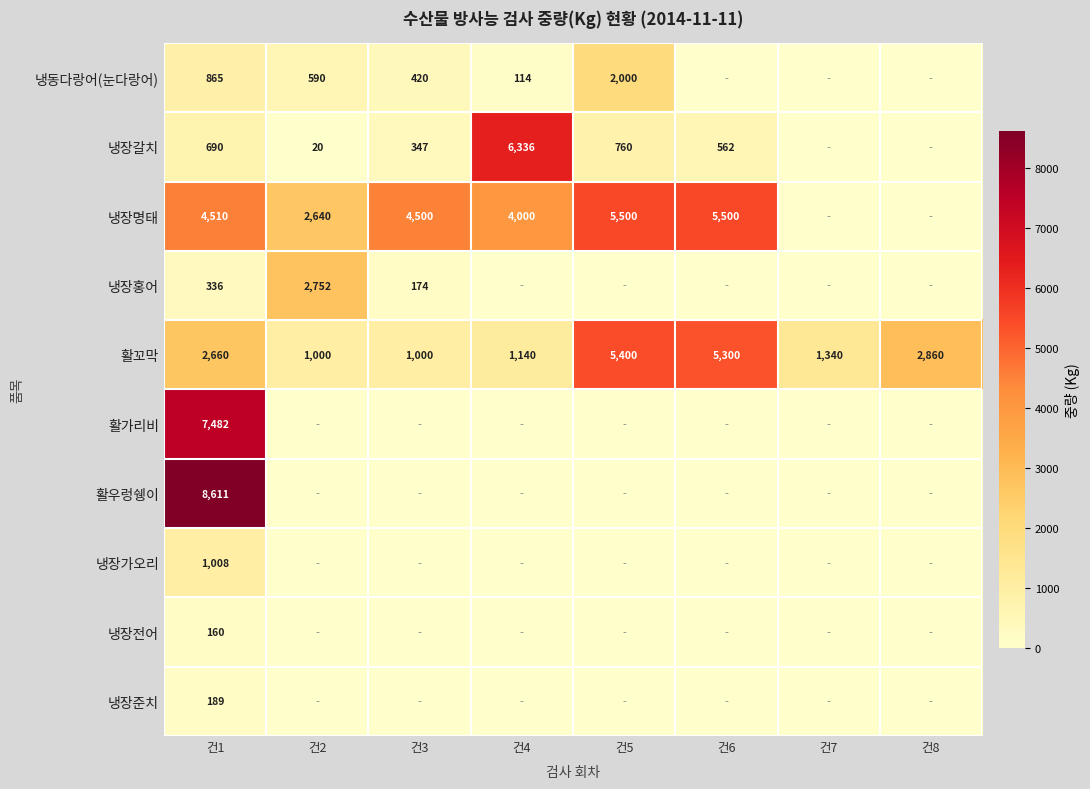

At which label does 활꼬막 reach its peak?

건5